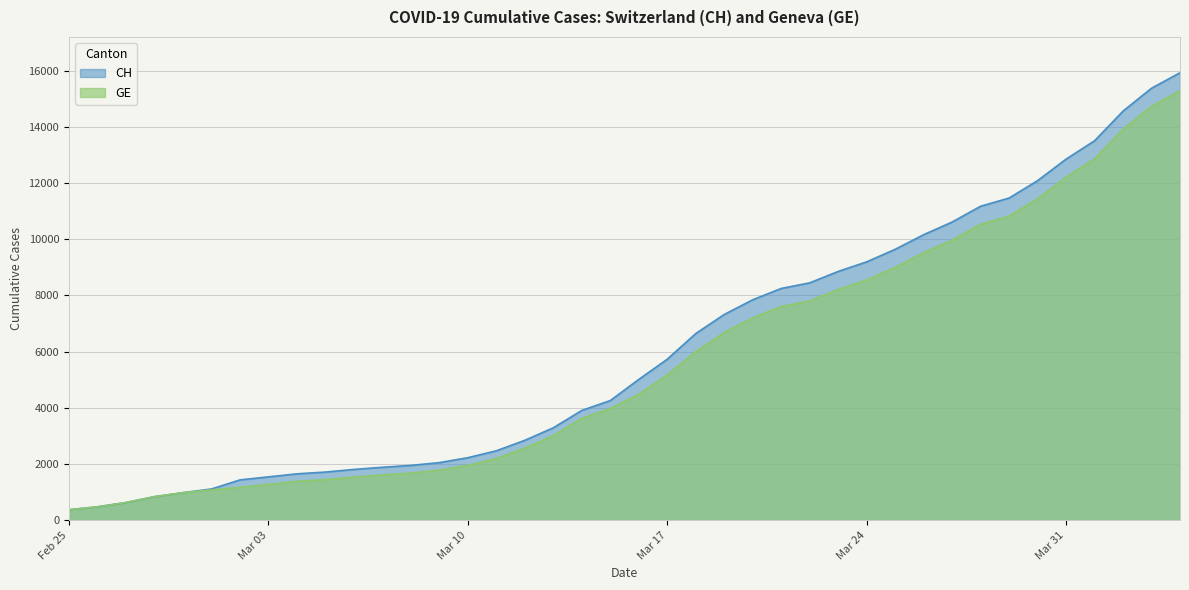

List the series in order of their peak value, lowest first.

GE, CH